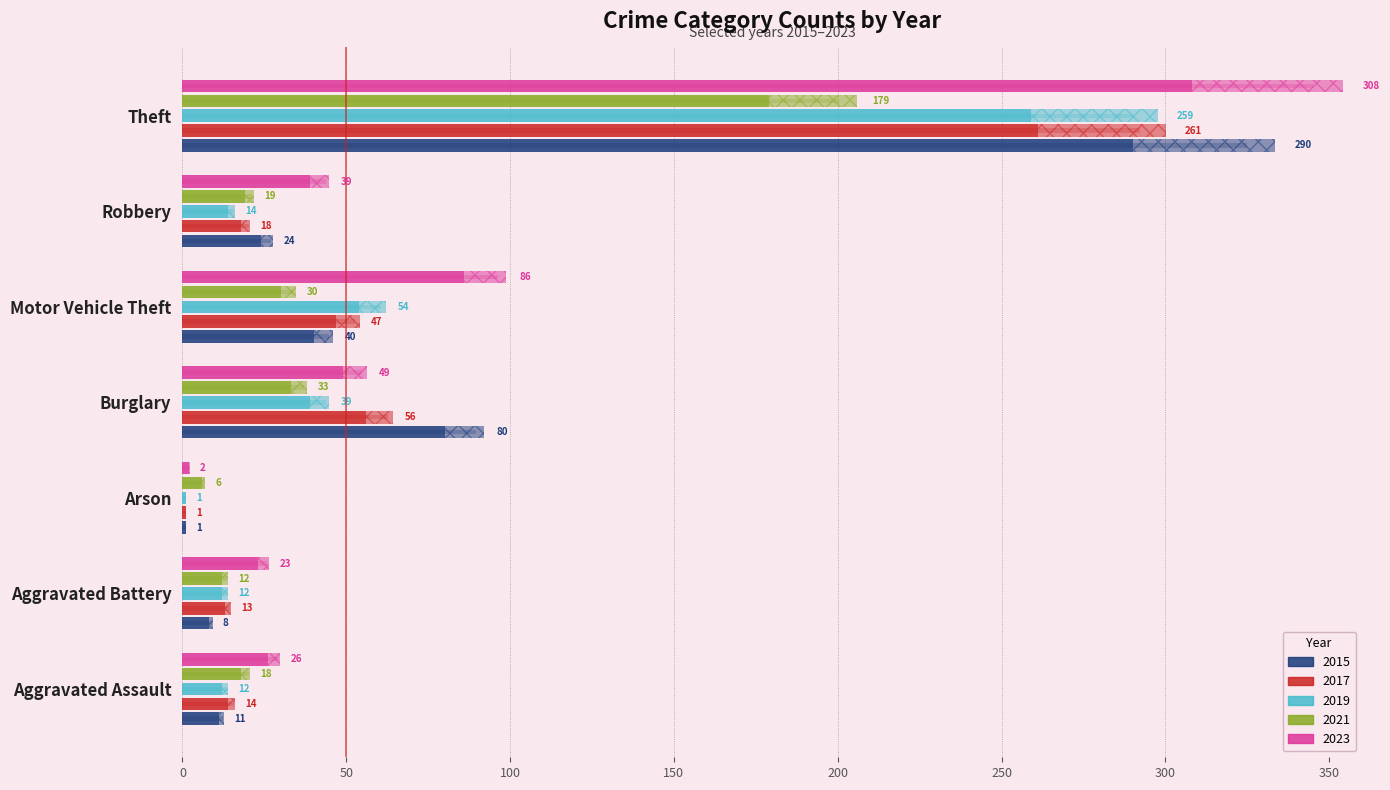

Where is 2015 nearest to the value 145?

Burglary